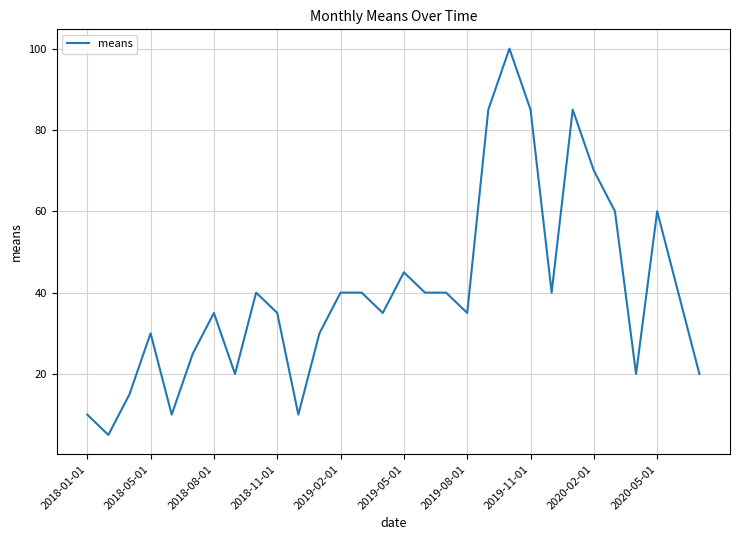

What is the greatest value displayed?

100